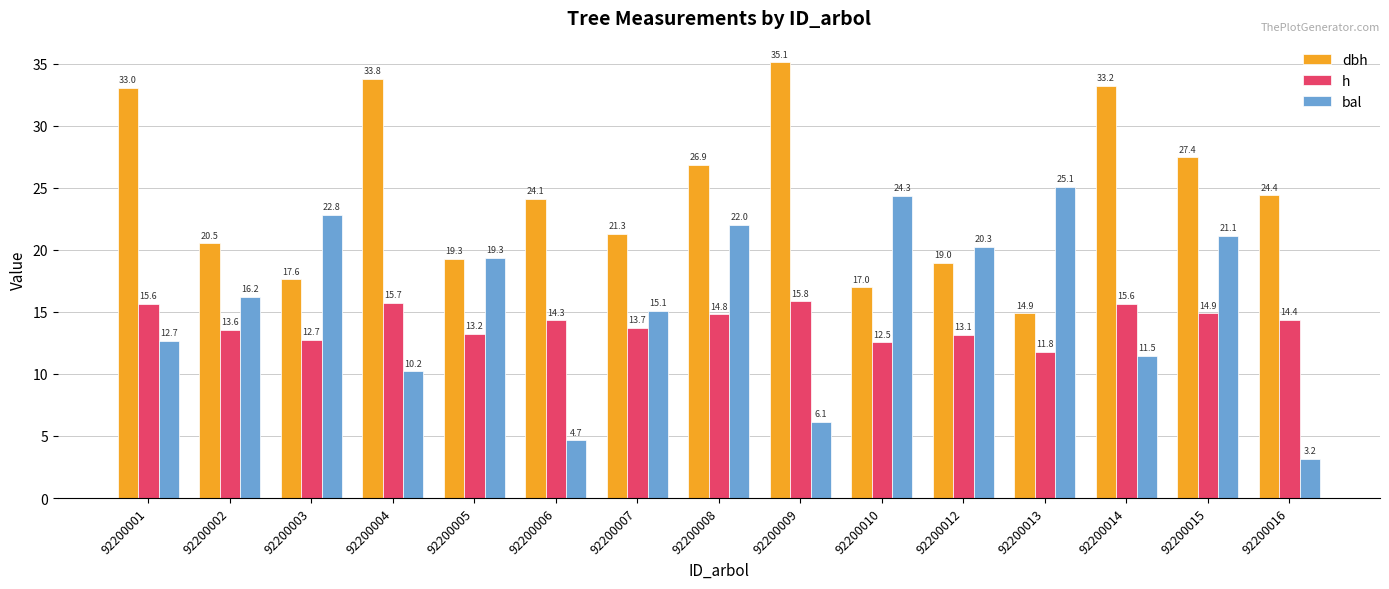

How many bars are there in total?

45